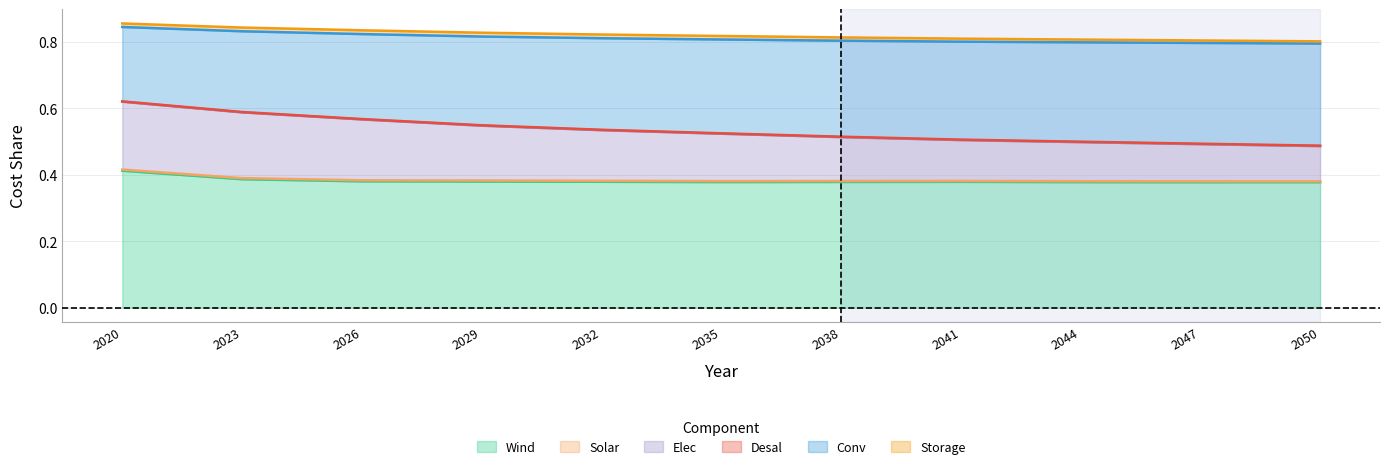

At how many categories does at least one series exceed 0?

11